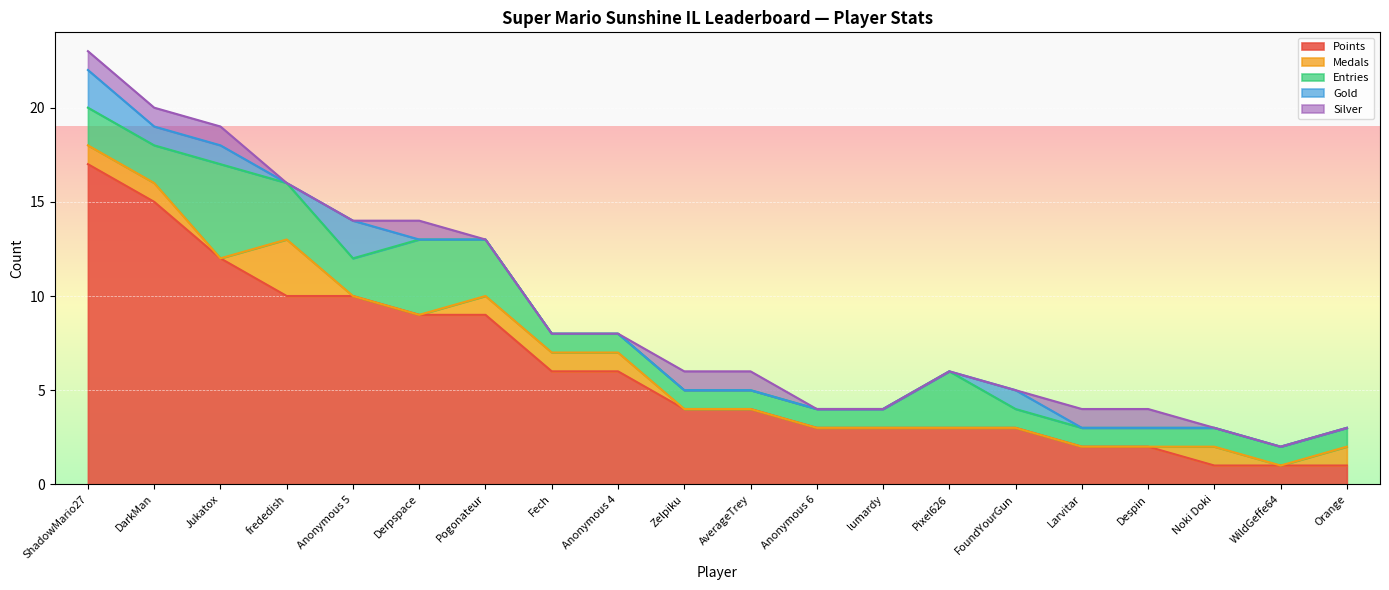

Read the Silver value at Despin.

1